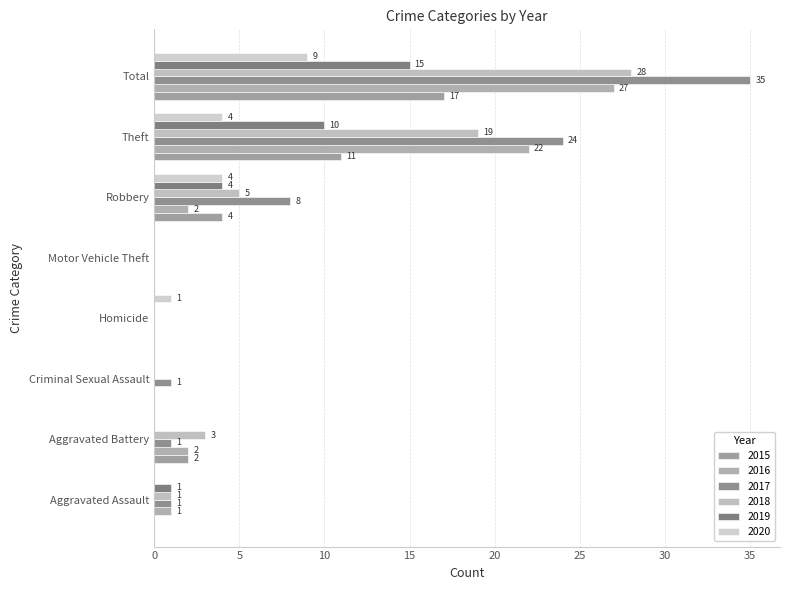

What position from the left is Aggravated Assault?

1